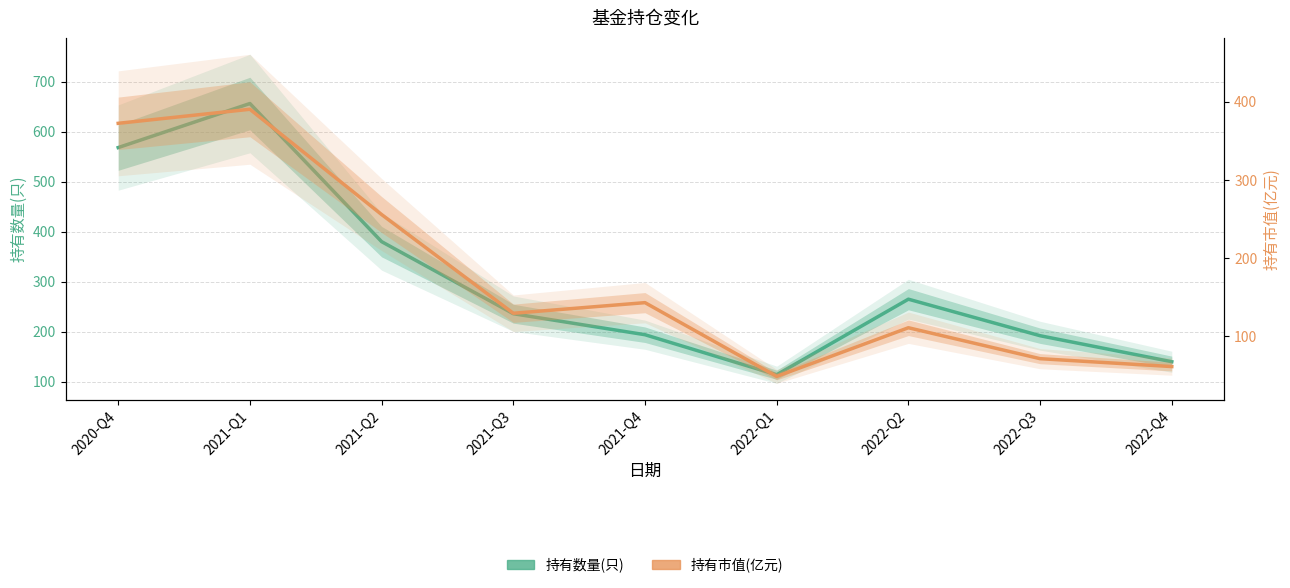

What is the total value across all series at 2022-Q4?

201.5